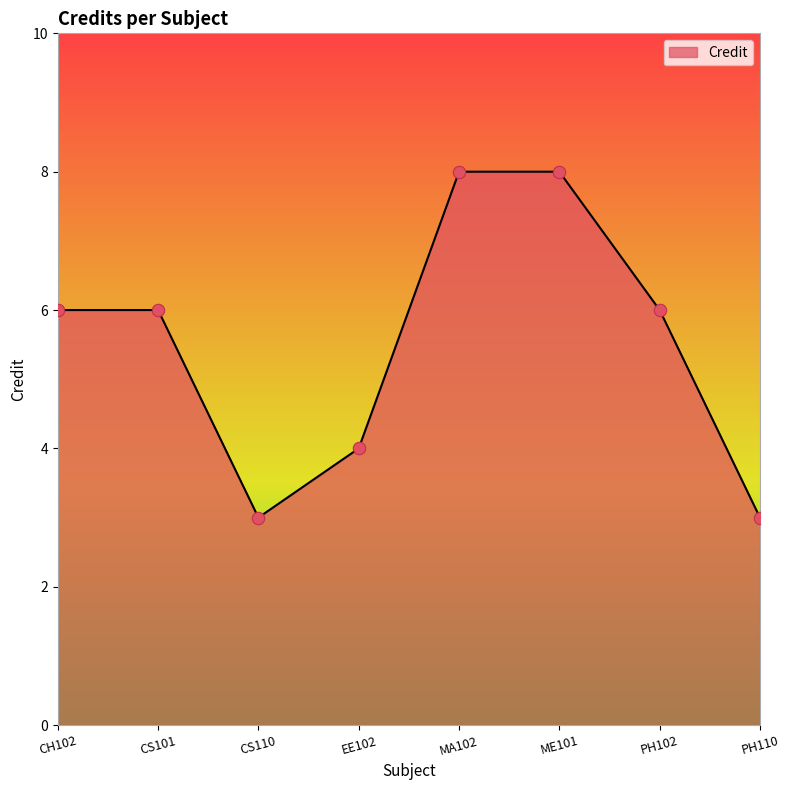

Which has a higher value, PH110 or CS101?

CS101